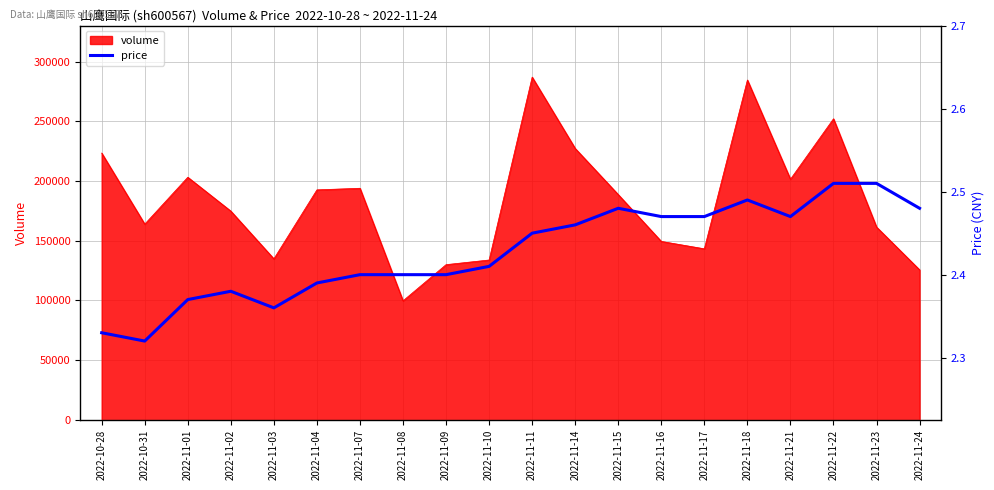

List the labels in order of value, largest first.

2022-11-22, 2022-11-23, 2022-11-18, 2022-11-15, 2022-11-24, 2022-11-16, 2022-11-17, 2022-11-21, 2022-11-14, 2022-11-11, 2022-11-10, 2022-11-07, 2022-11-08, 2022-11-09, 2022-11-04, 2022-11-02, 2022-11-01, 2022-11-03, 2022-10-28, 2022-10-31